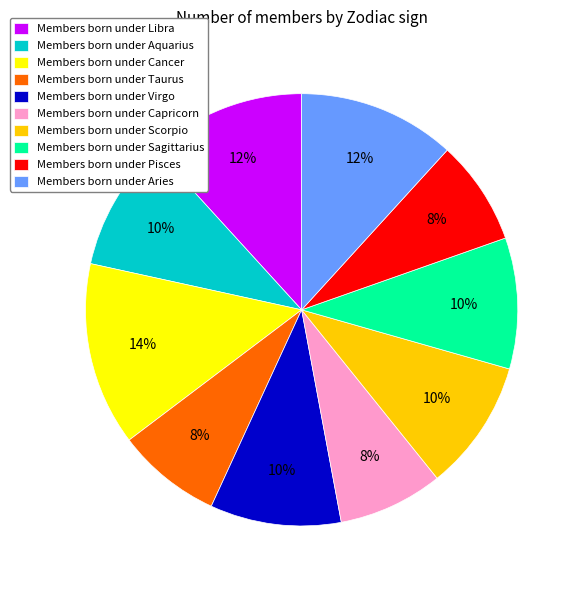

The Members born under Cancer slice represents 14% of the pie. True or false?

True